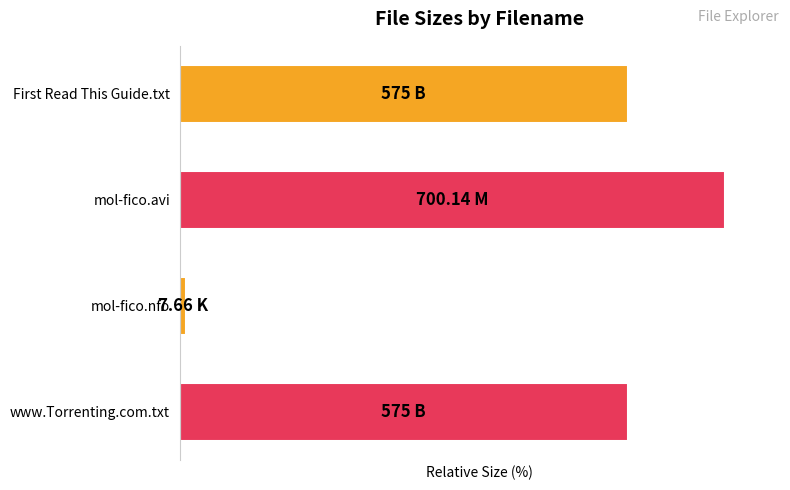

Are the bars horizontal?

Yes